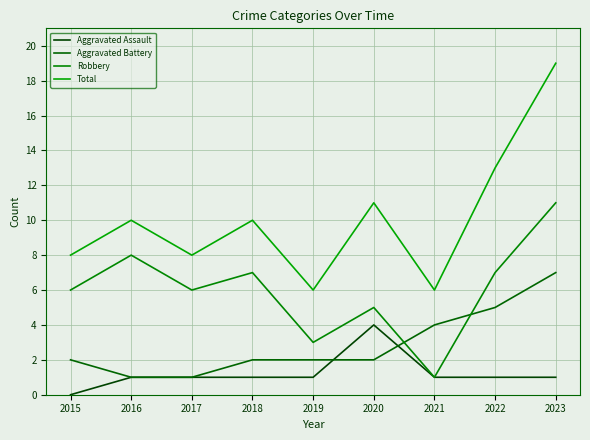

Count the number of data series in this chart.

4